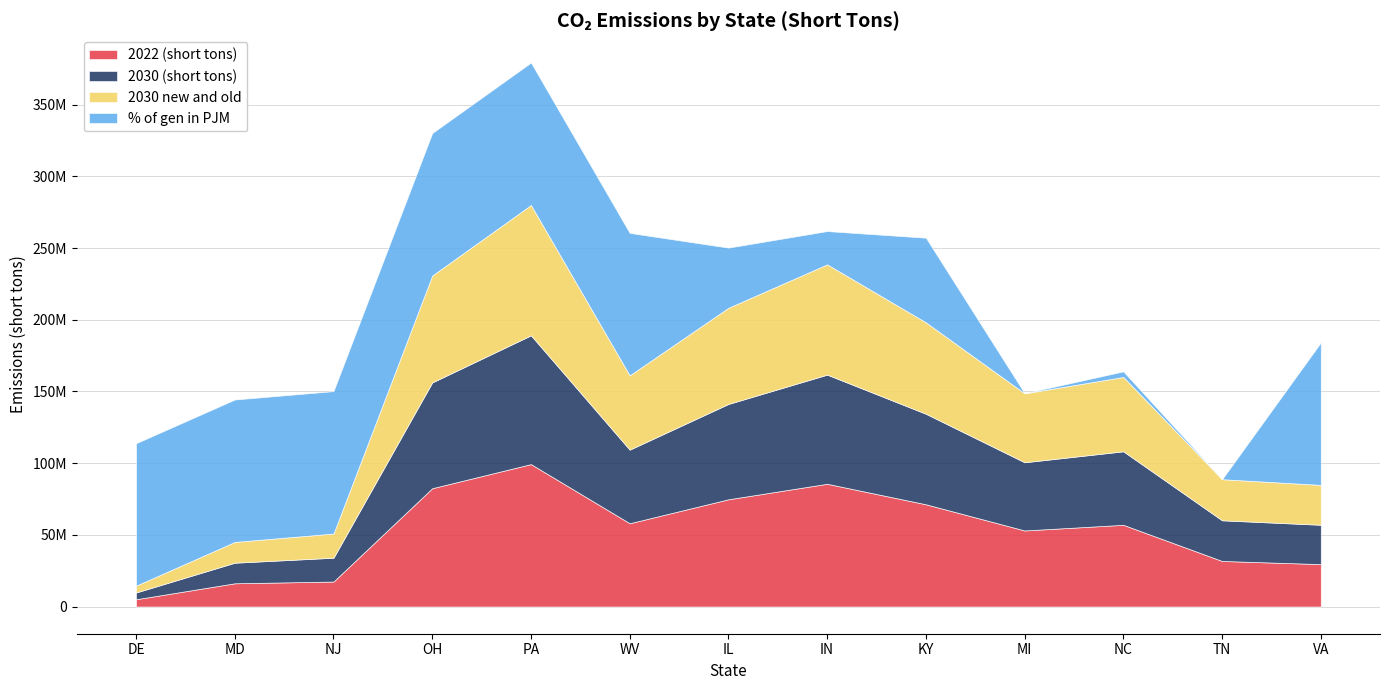

What are all the series names shown in the legend?

2022 (short tons), 2030 (short tons), 2030 new and old, % of gen in PJM